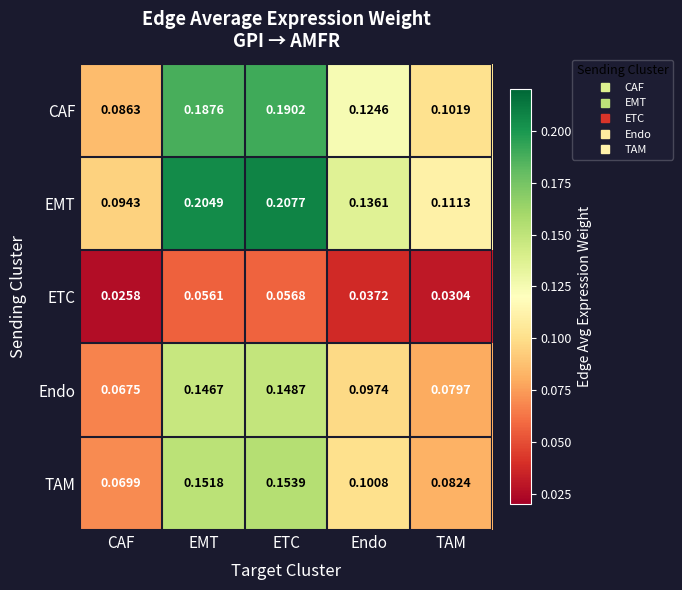

At which label is EMT closest to 0?

CAF